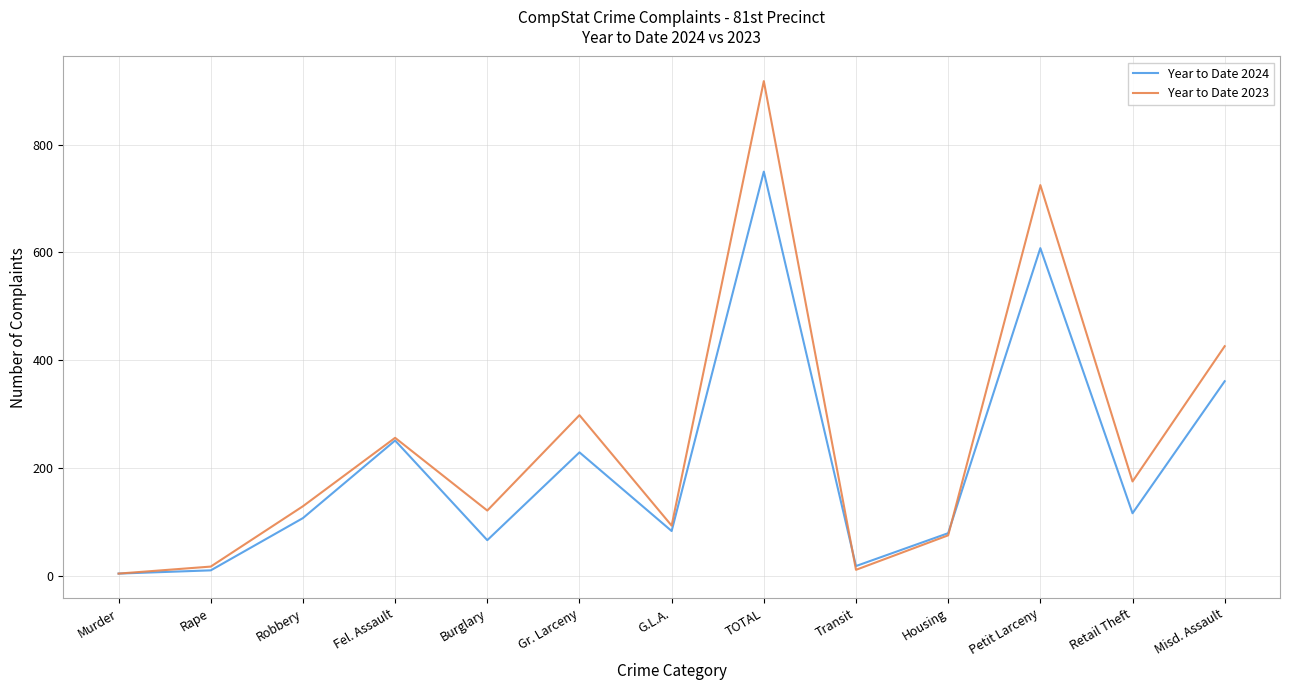

True or false: Year to Date 2023 has a value of 121 at Burglary.

True